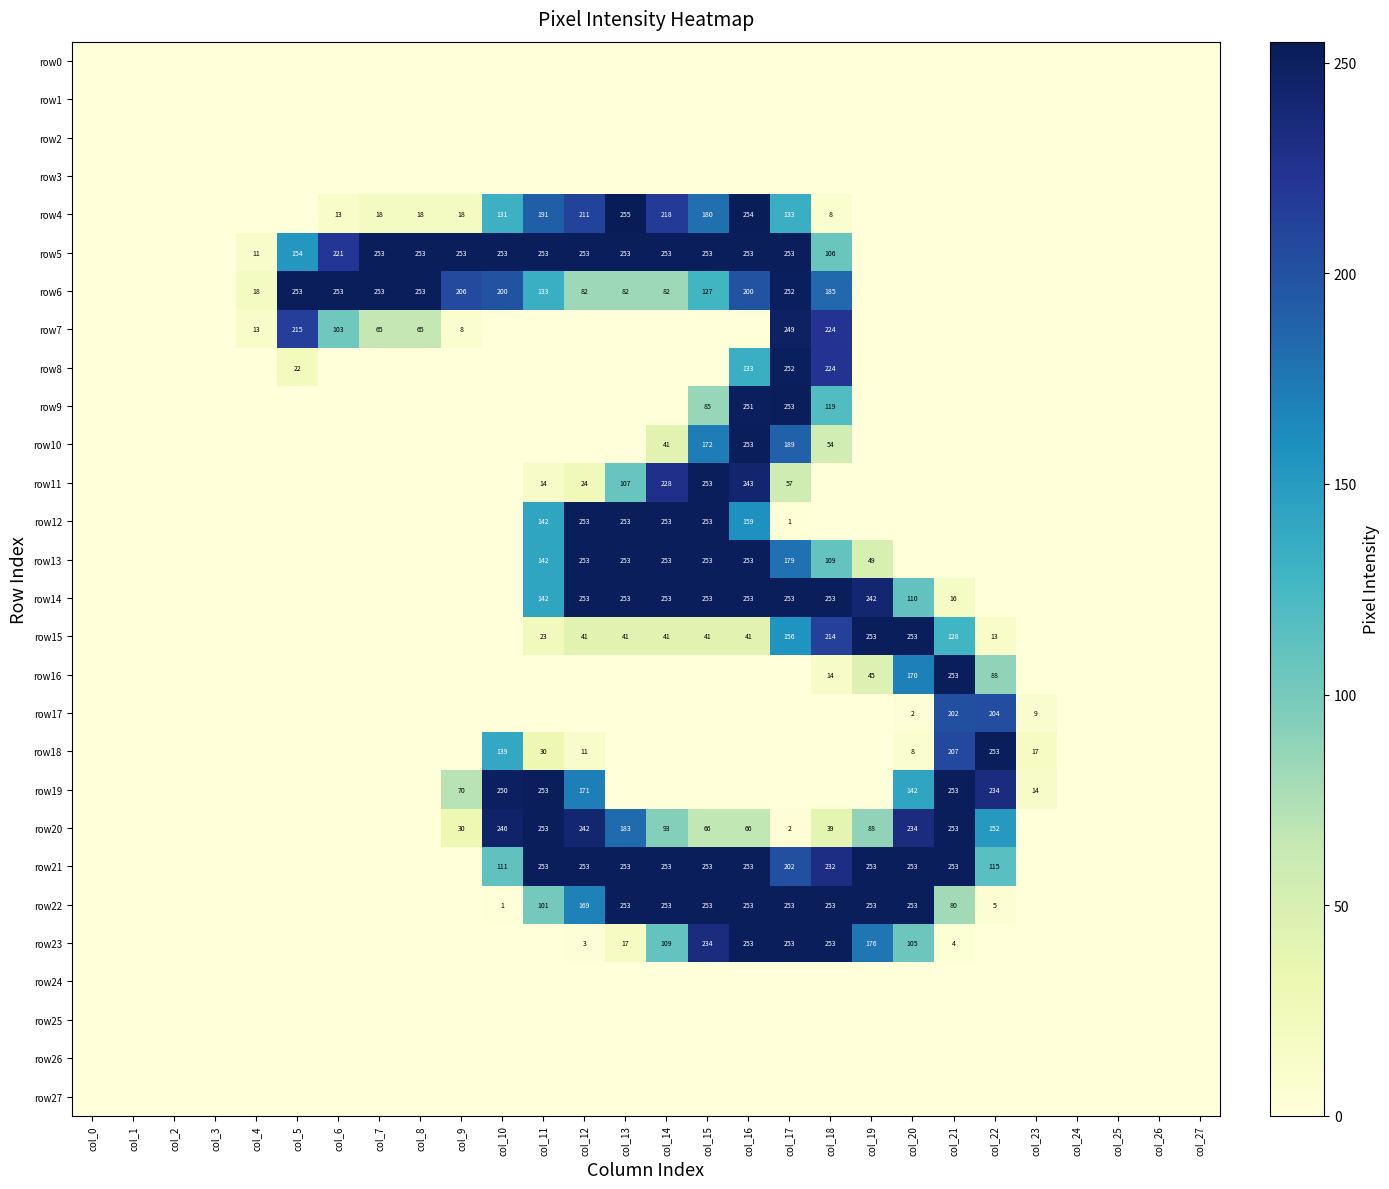

The value of row13 at col_12 is 253. True or false?

True